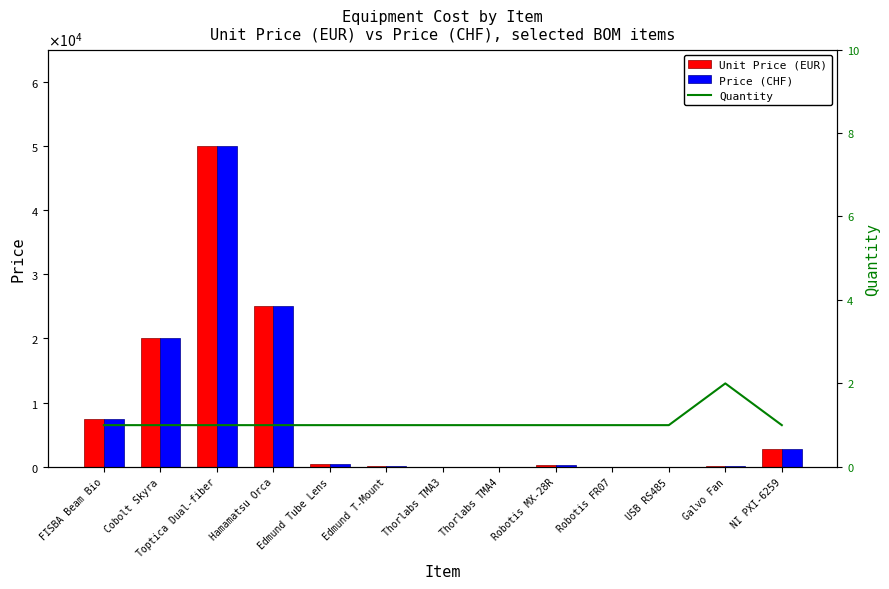

At which category is the sum across all series the highest?

Toptica Dual-fiber